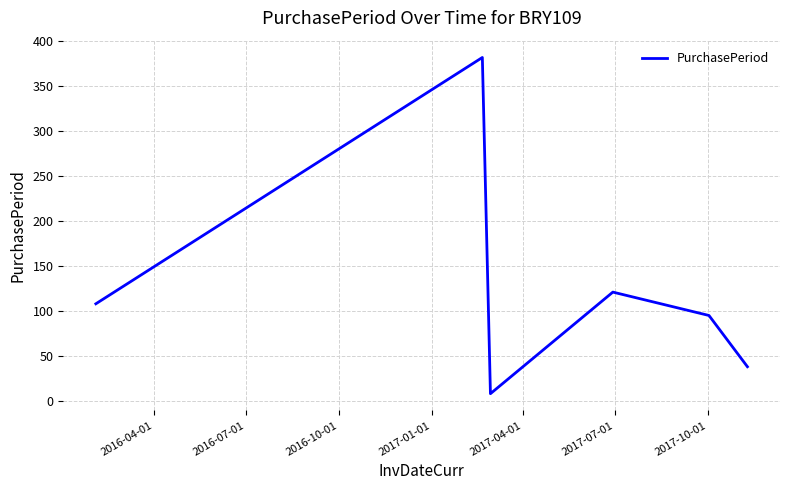

How many interior local valleys (lower than both neighbors) does the data have?

1